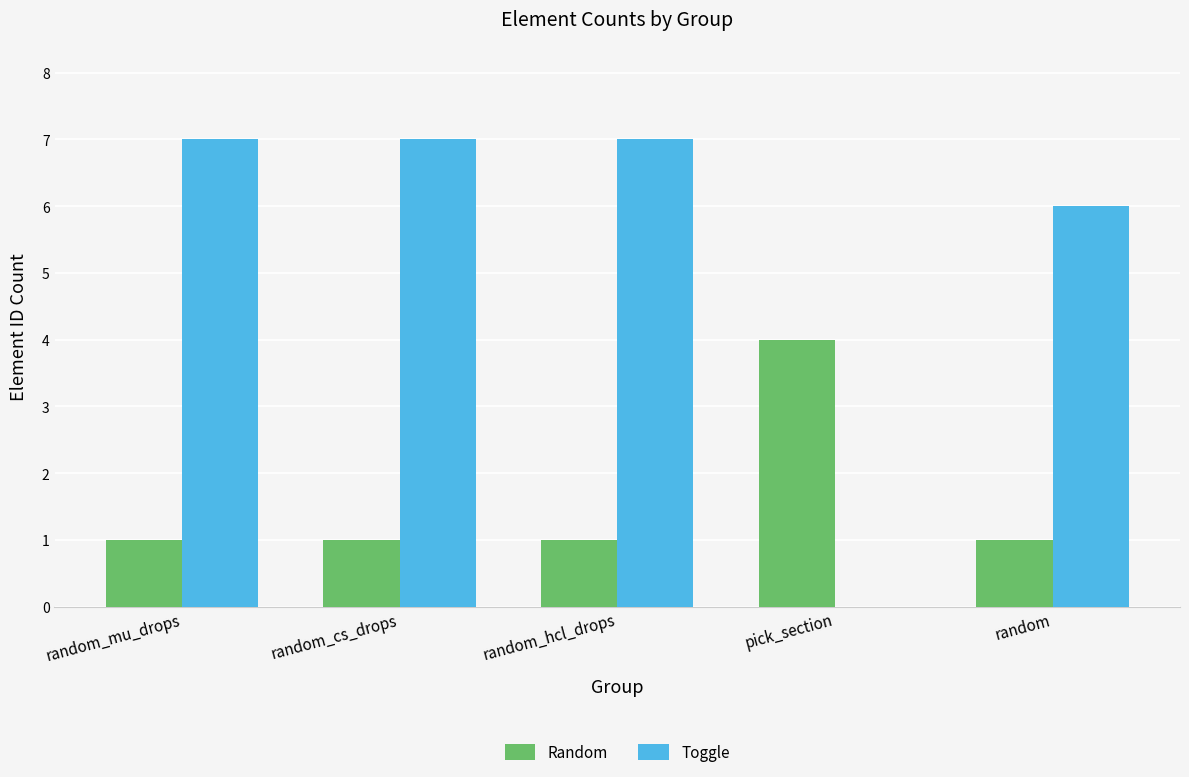

What is the maximum value shown in the chart?

7